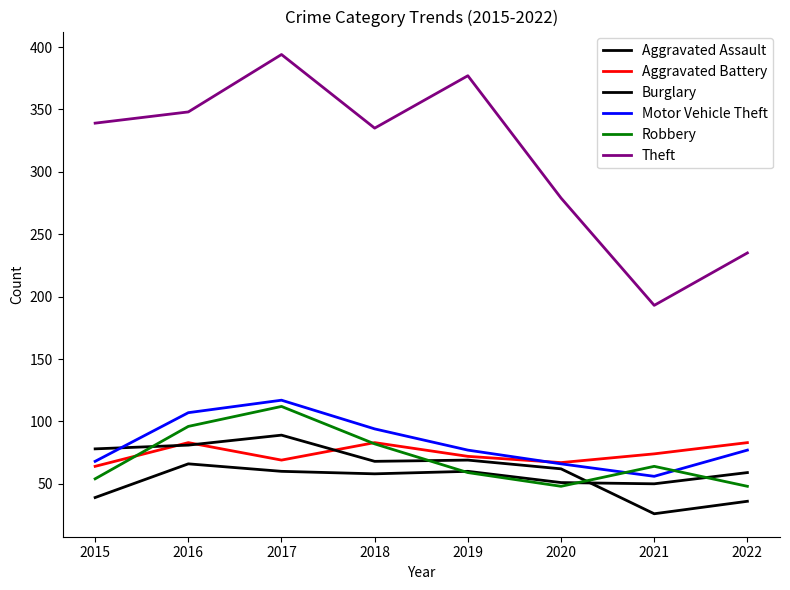

At which label is Aggravated Assault closest to 52?

2020